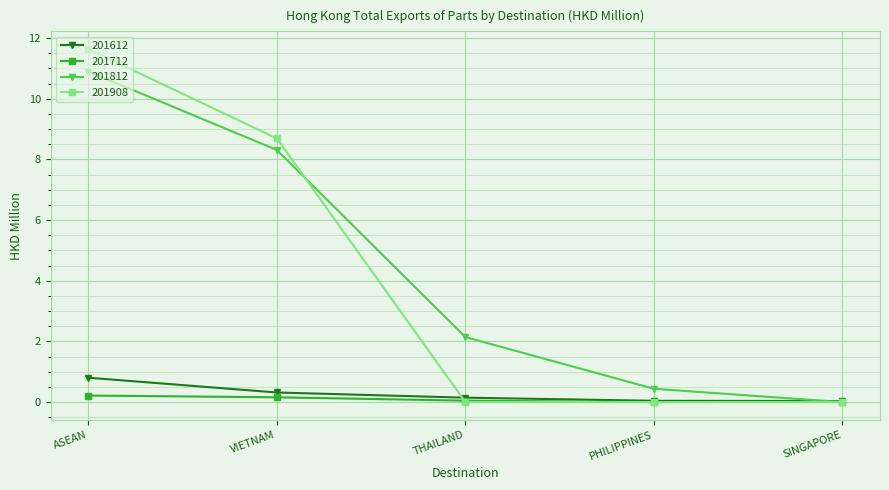

Which series has the largest range (max minus min)?

201908